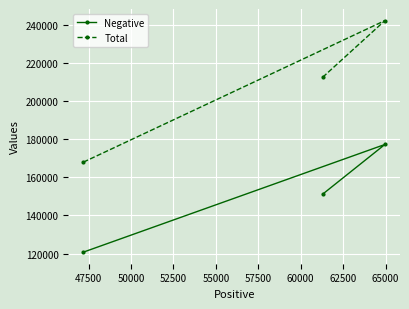

At how many categories does at least one series exceed 161700?

3